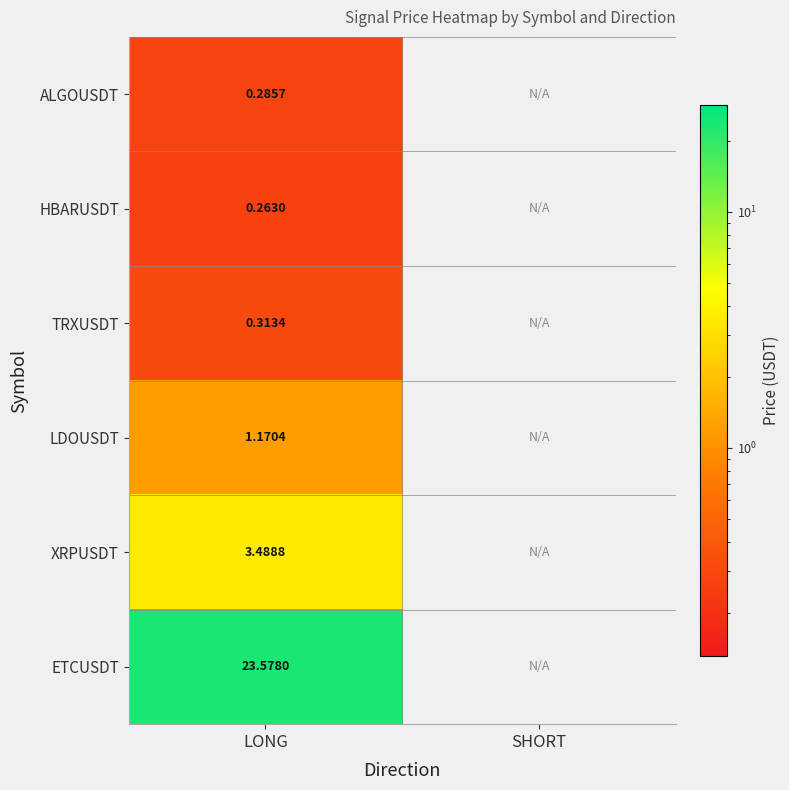

At LONG, list the series in order from smallest to largest.

HBARUSDT, ALGOUSDT, TRXUSDT, LDOUSDT, XRPUSDT, ETCUSDT